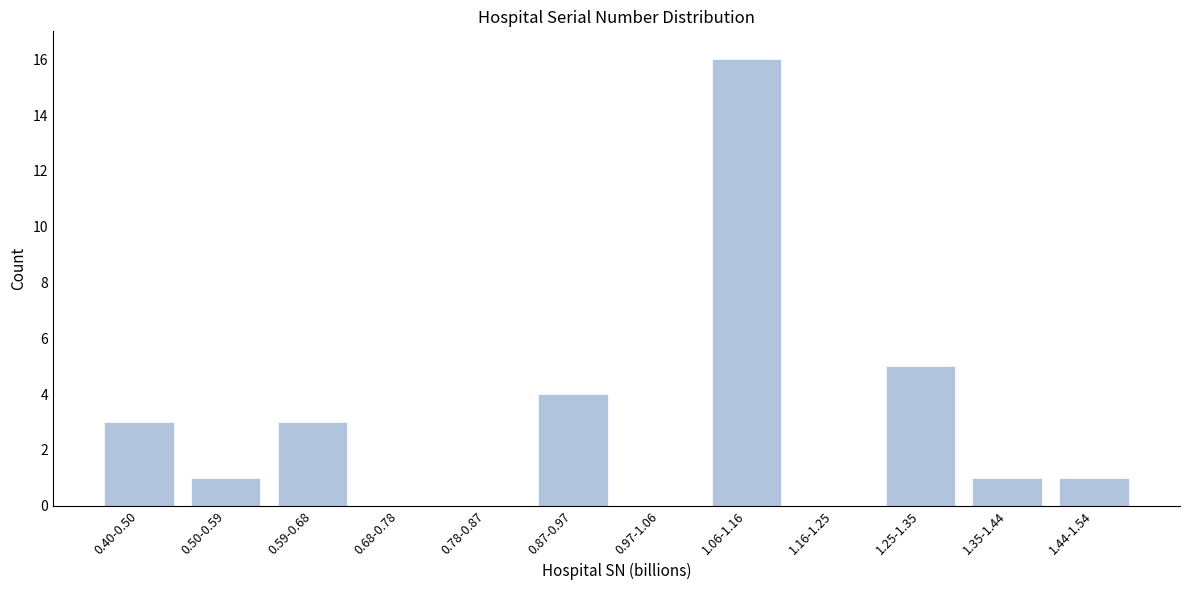

Reading right to left, list all the values displayed in this chart.

1.44-1.54=1	1.35-1.44=1	1.25-1.35=5	1.16-1.25=0	1.06-1.16=16	0.97-1.06=0	0.87-0.97=4	0.78-0.87=0	0.68-0.78=0	0.59-0.68=3	0.50-0.59=1	0.40-0.50=3